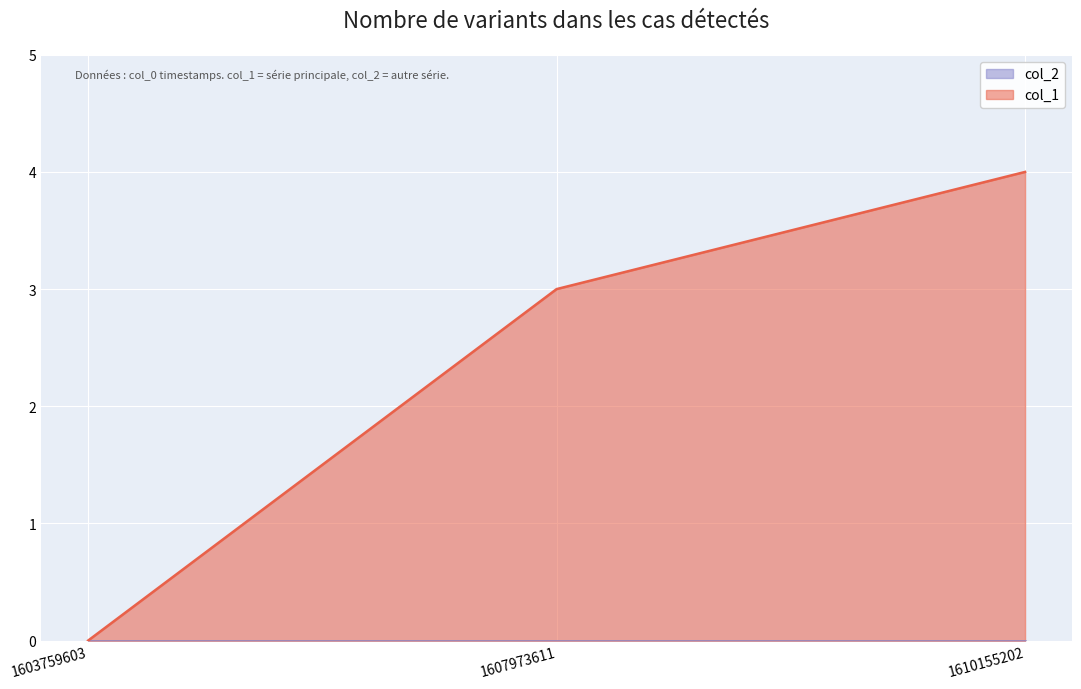

The value at 1610155202 is 3. True or false?

False